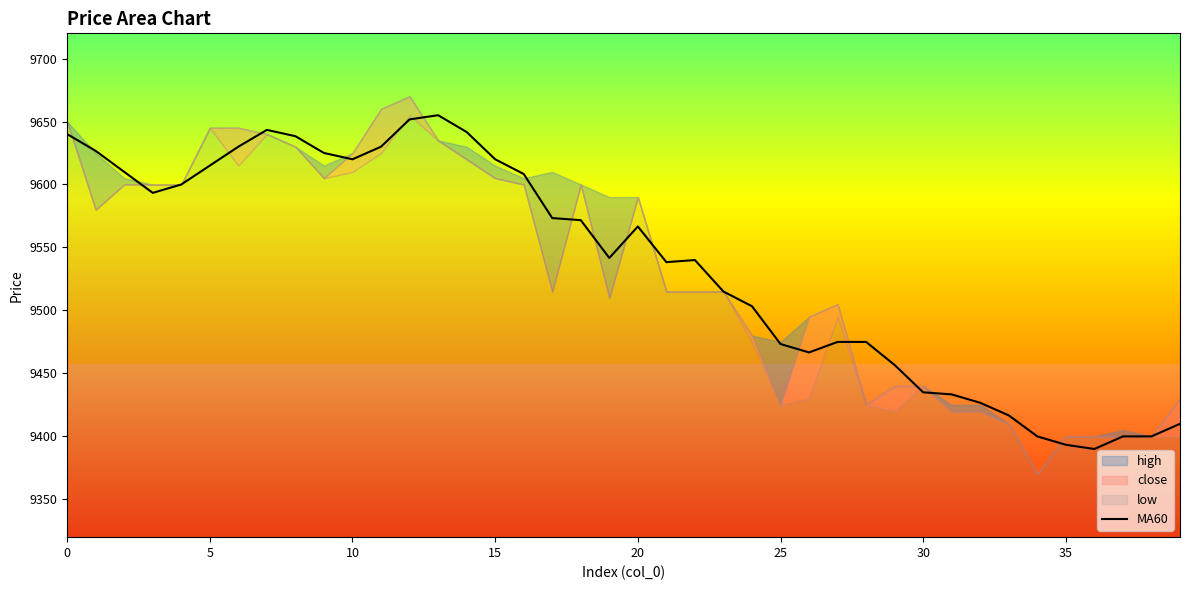

What is the ratio of the value at 16 to the value at 36?

1.0